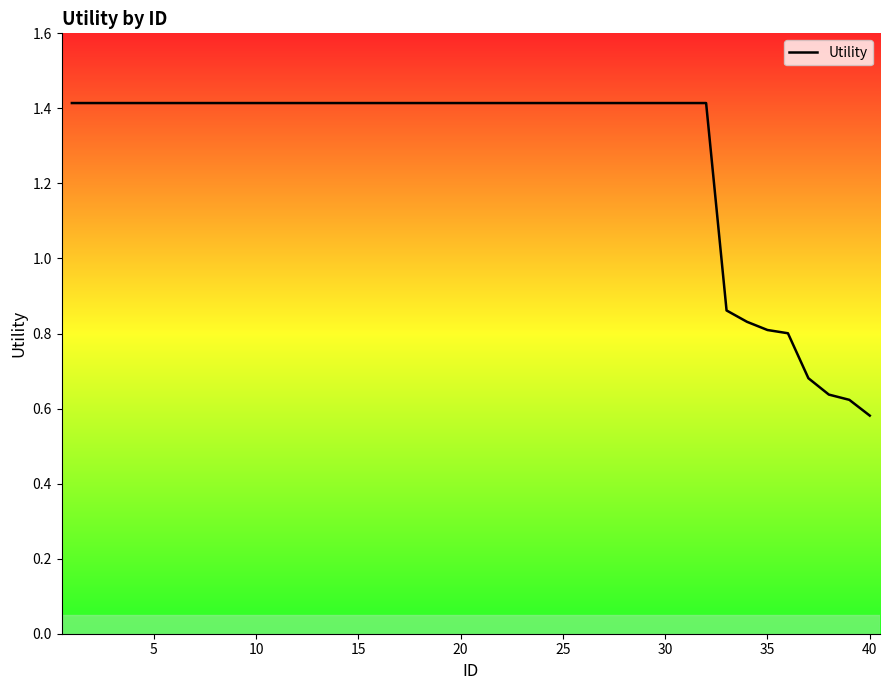

What is the maximum value shown in the chart?

1.4